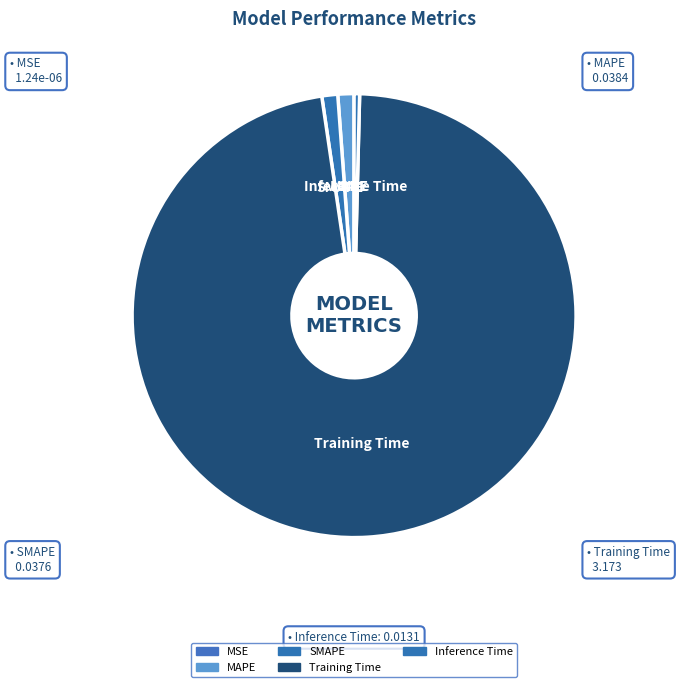

Is it true that Inference Time is 0% of the pie?

True